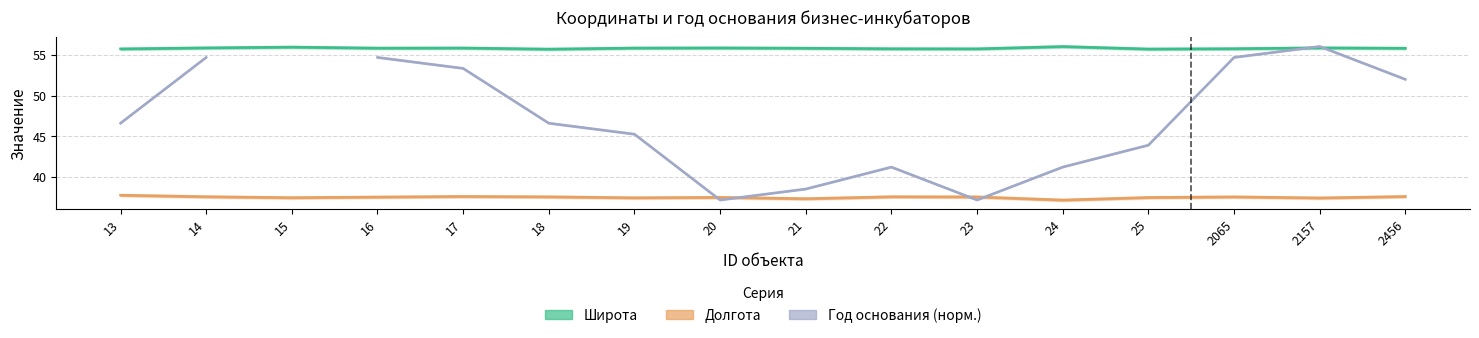

How many data points does each series have?

16